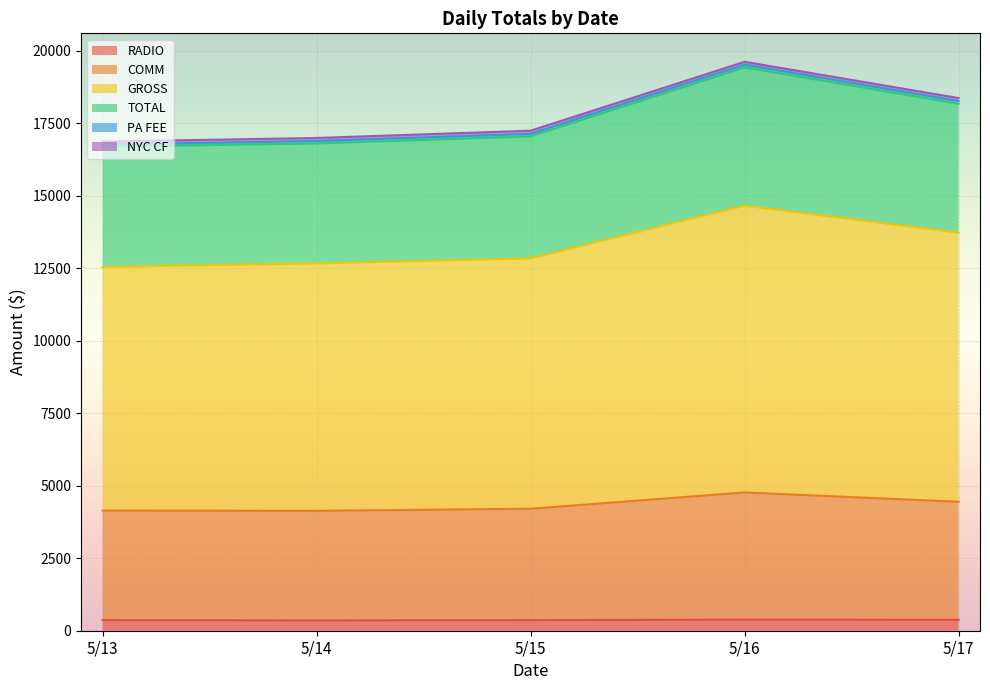

True or false: TOTAL and GROSS intersect in this chart.

False